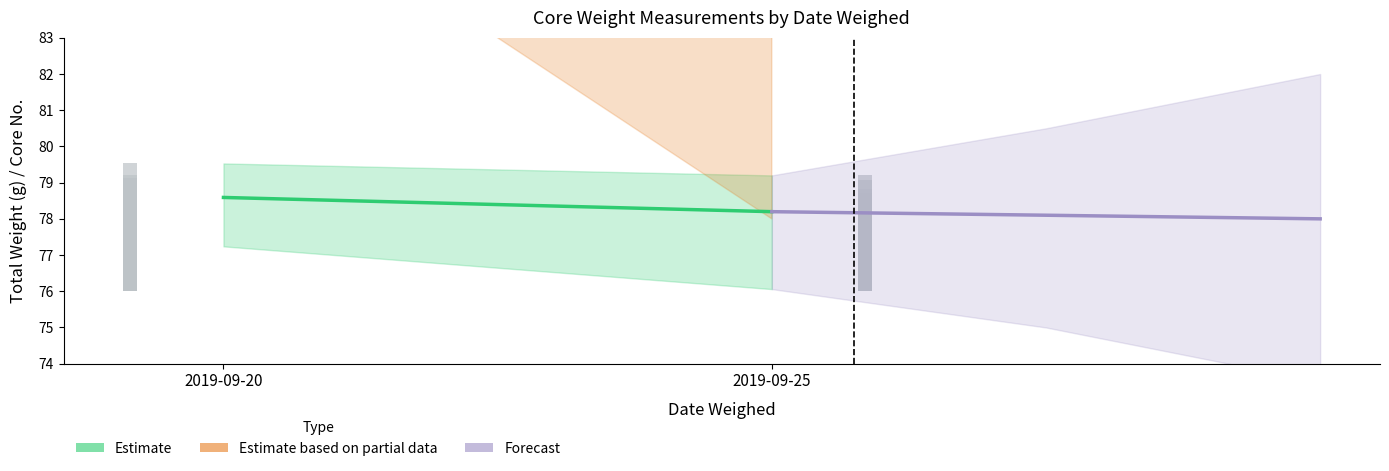

What is the total value across all series at 2019-09-20?

304.4